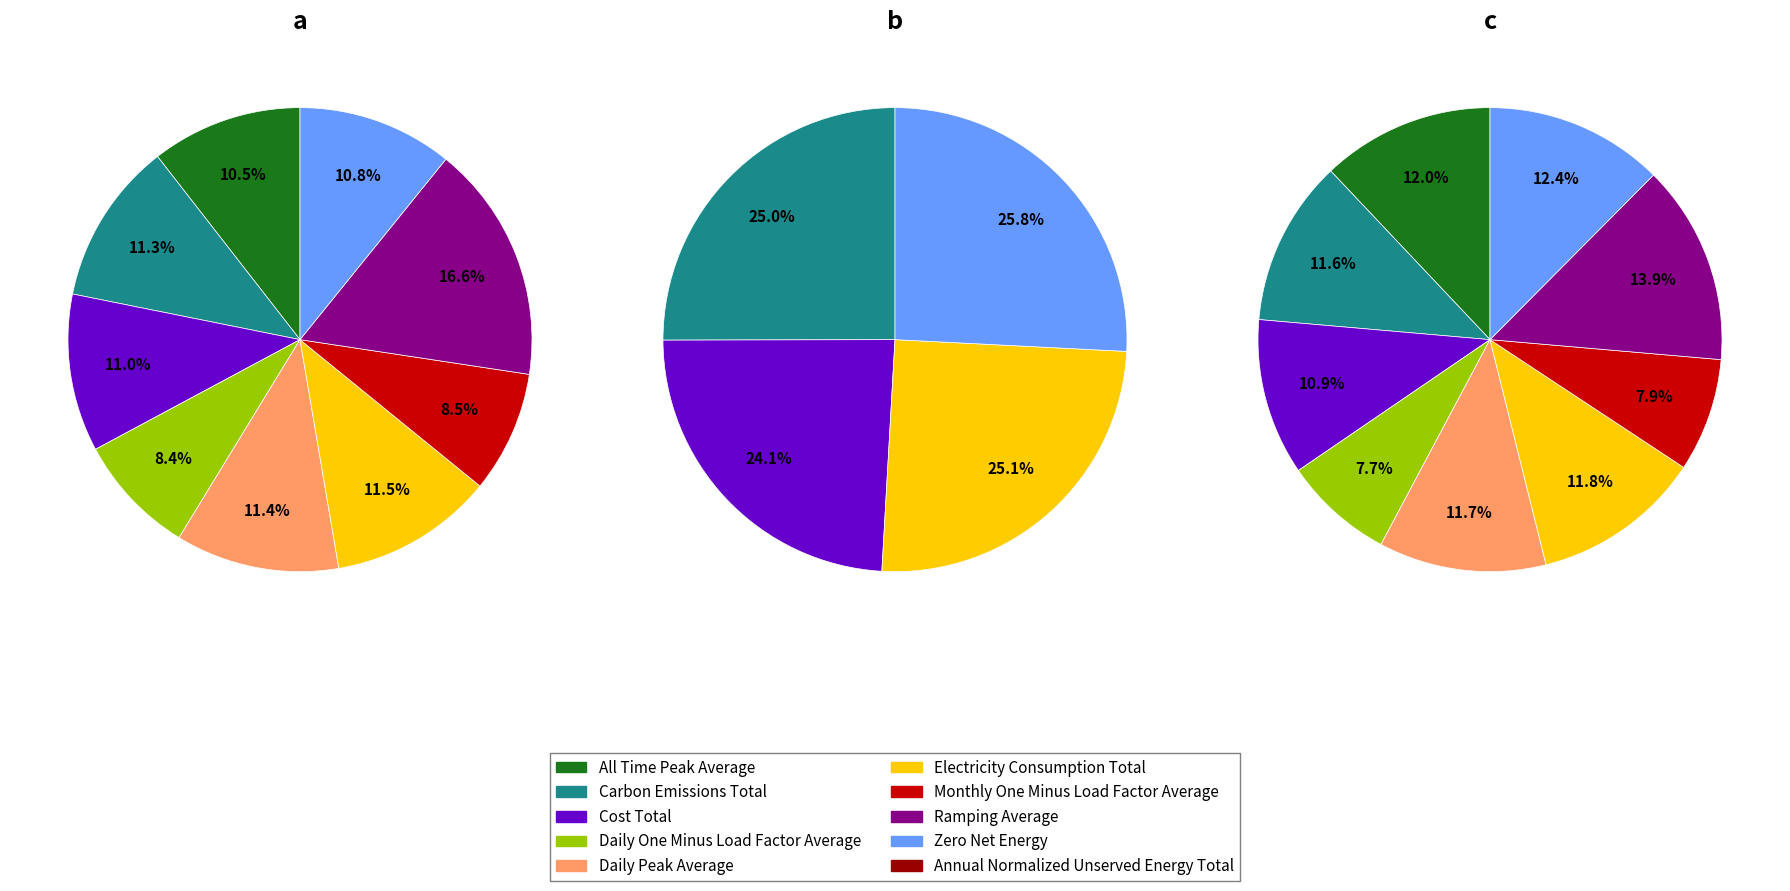

Which slice is the largest?

ramping_average